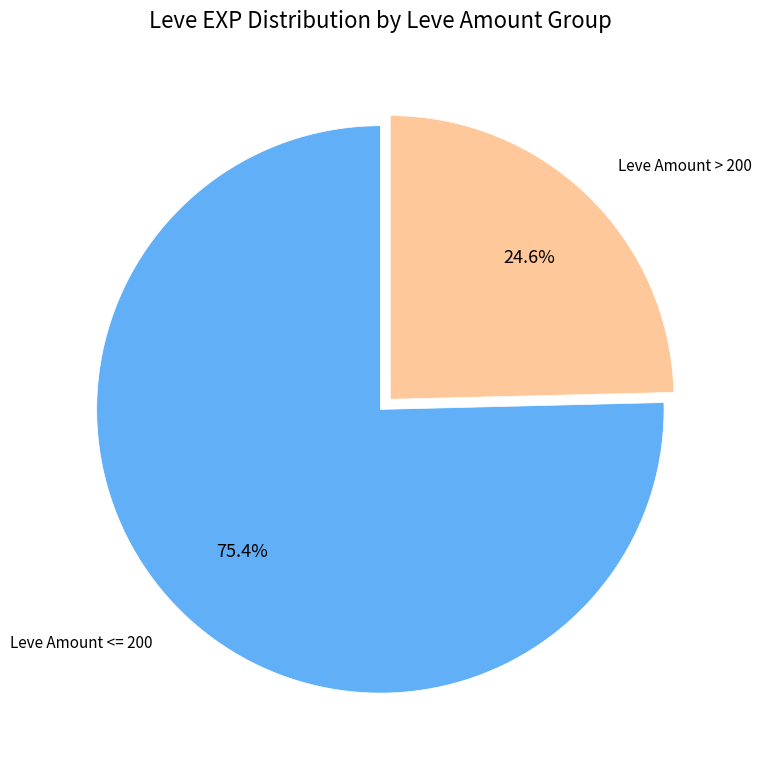

Count the number of slices in the pie.

2